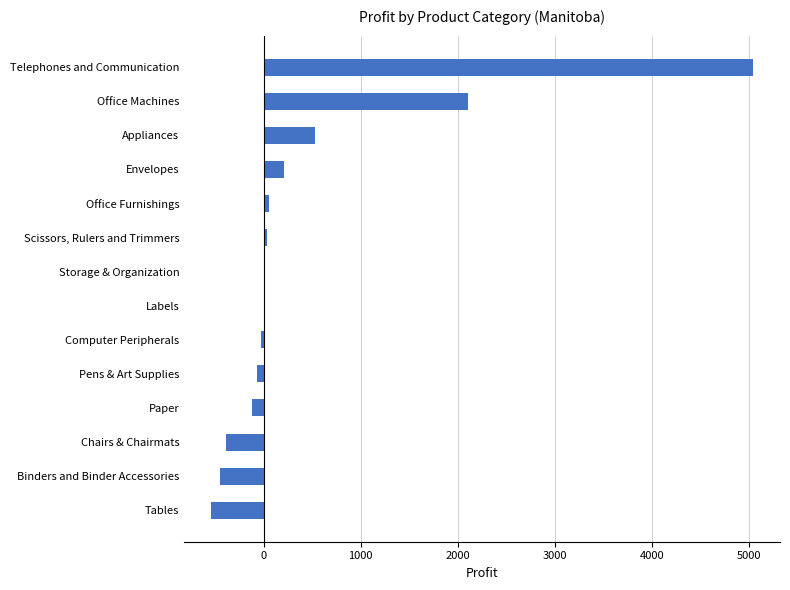

What is the approximate value at Telephones and Communication?

5039.9